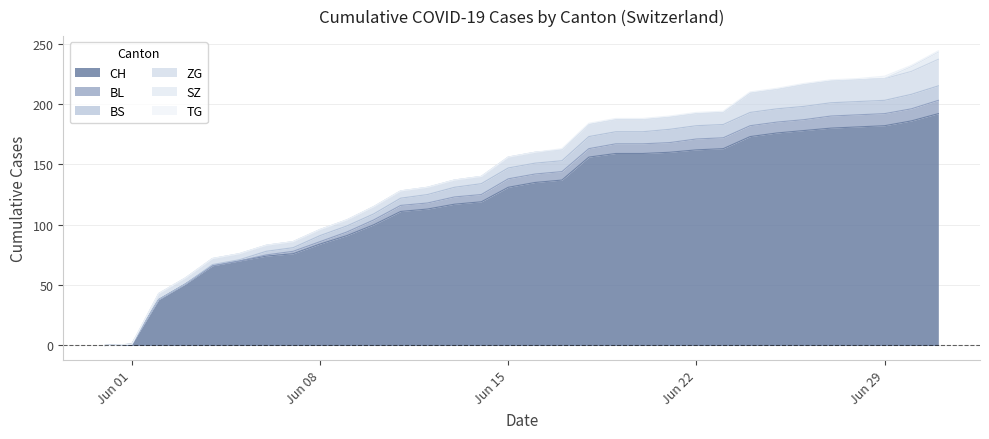

Which series has the largest total across all categories?

CH